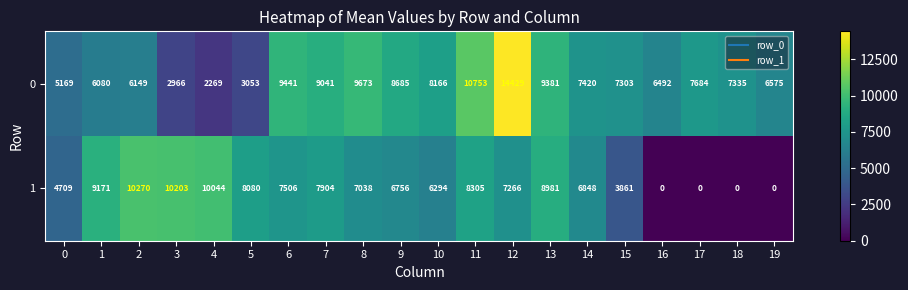

Which series has the widest spread of values?

row_0